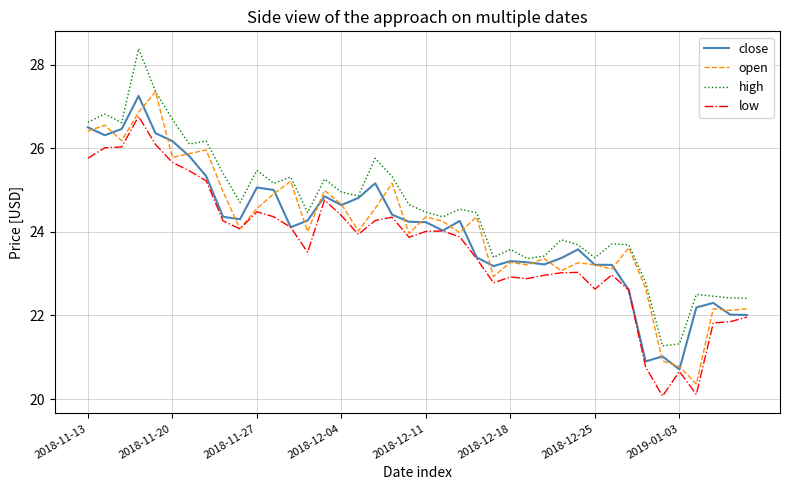

True or false: high and low intersect in this chart.

False